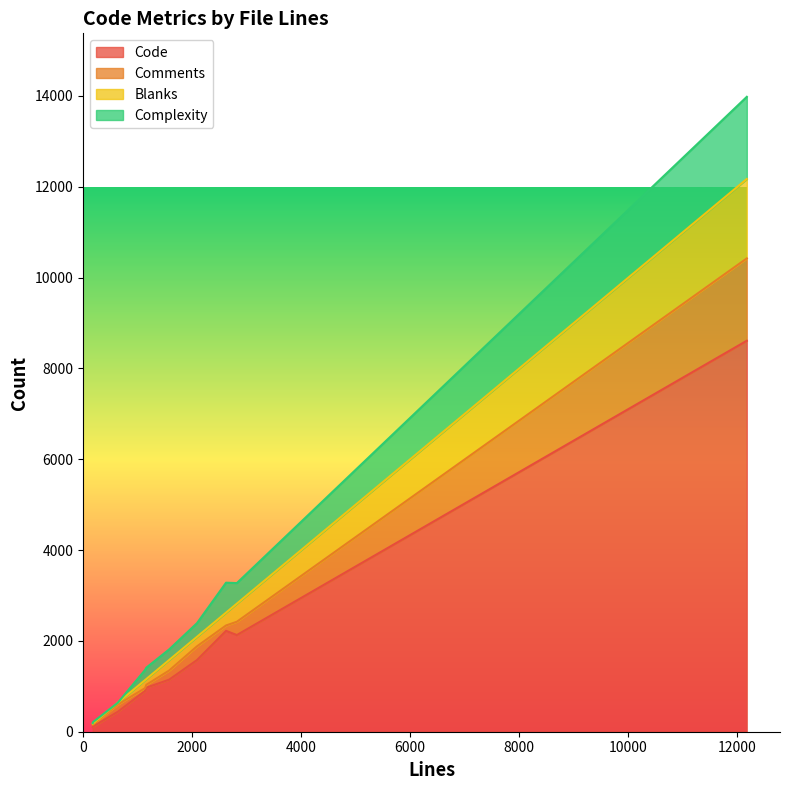

What is the greatest value displayed?

8610